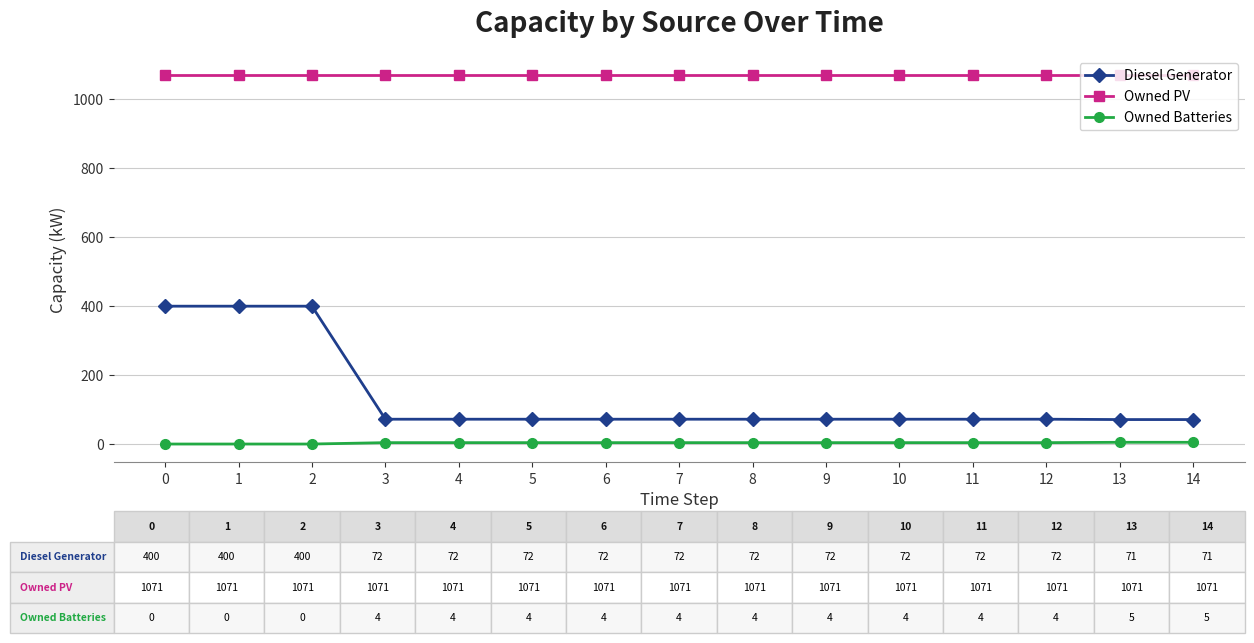

Does the chart display data point markers on the line(s)?

Yes